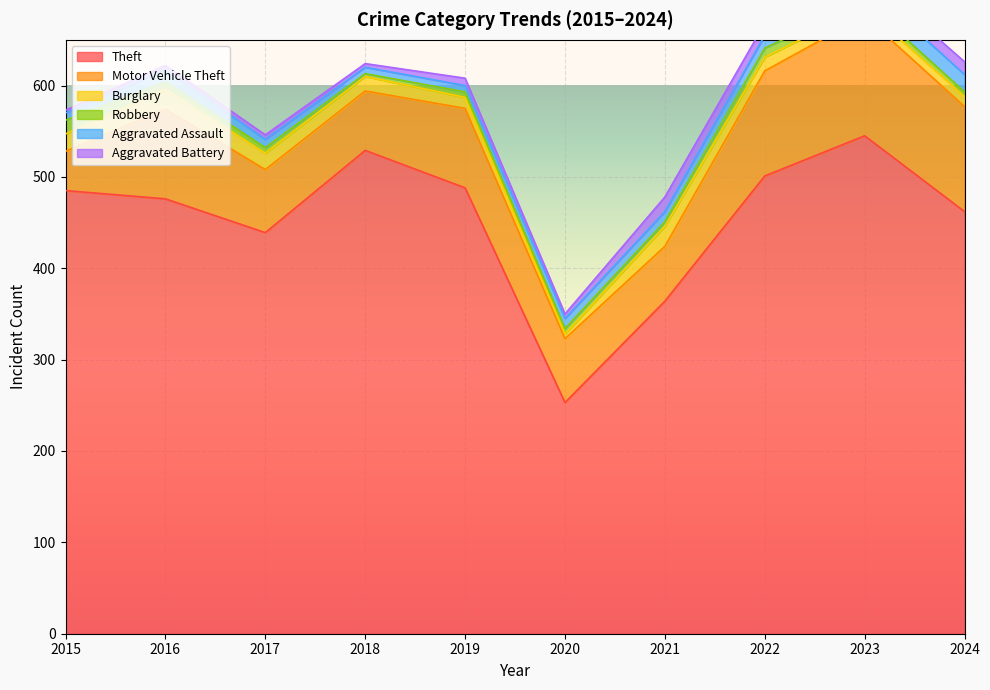

Where do Burglary and Aggravated Battery first cross each other?

2022 and 2023